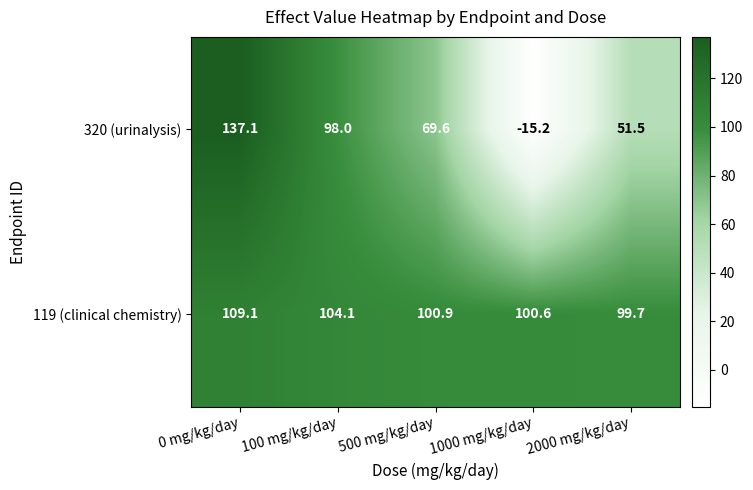

At 500 mg/kg/day, list the series in order from largest to smallest.

119 (clinical chemistry), 320 (urinalysis)